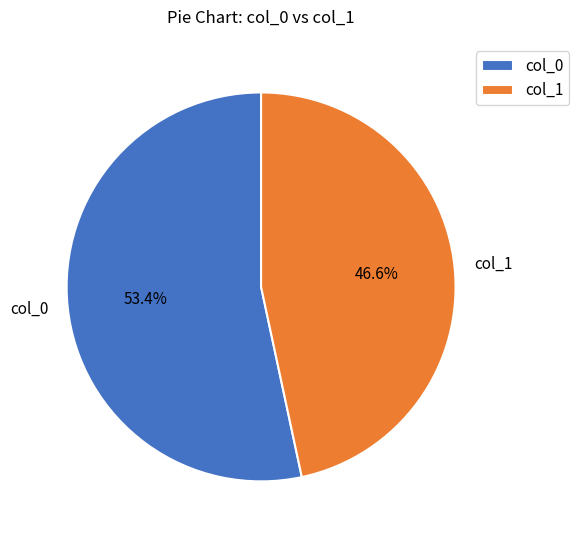

To the nearest percent, what percentage of the pie is col_1?

47%